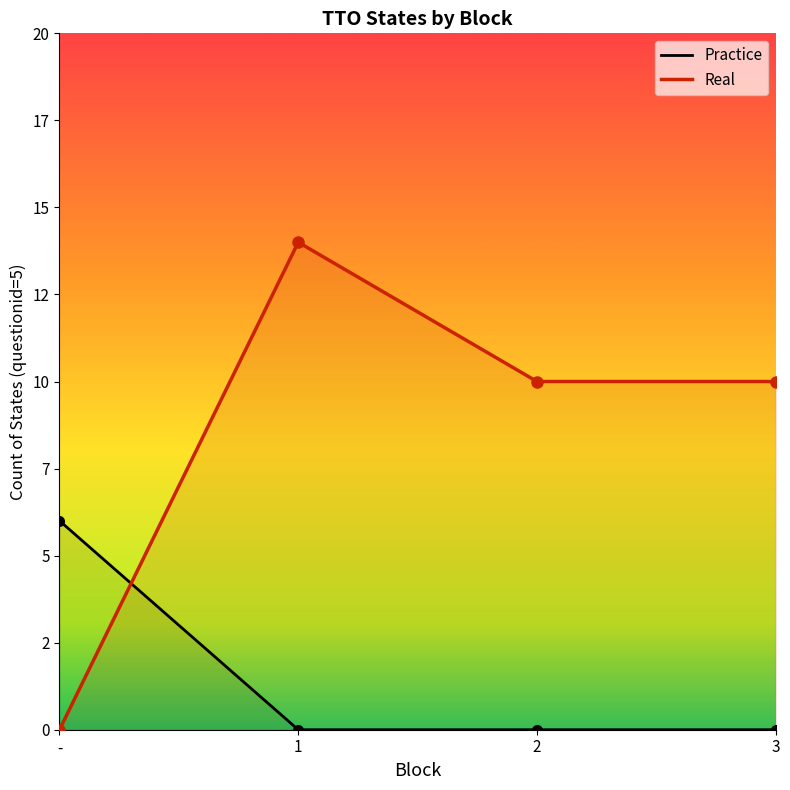

What position from the right is -?

4